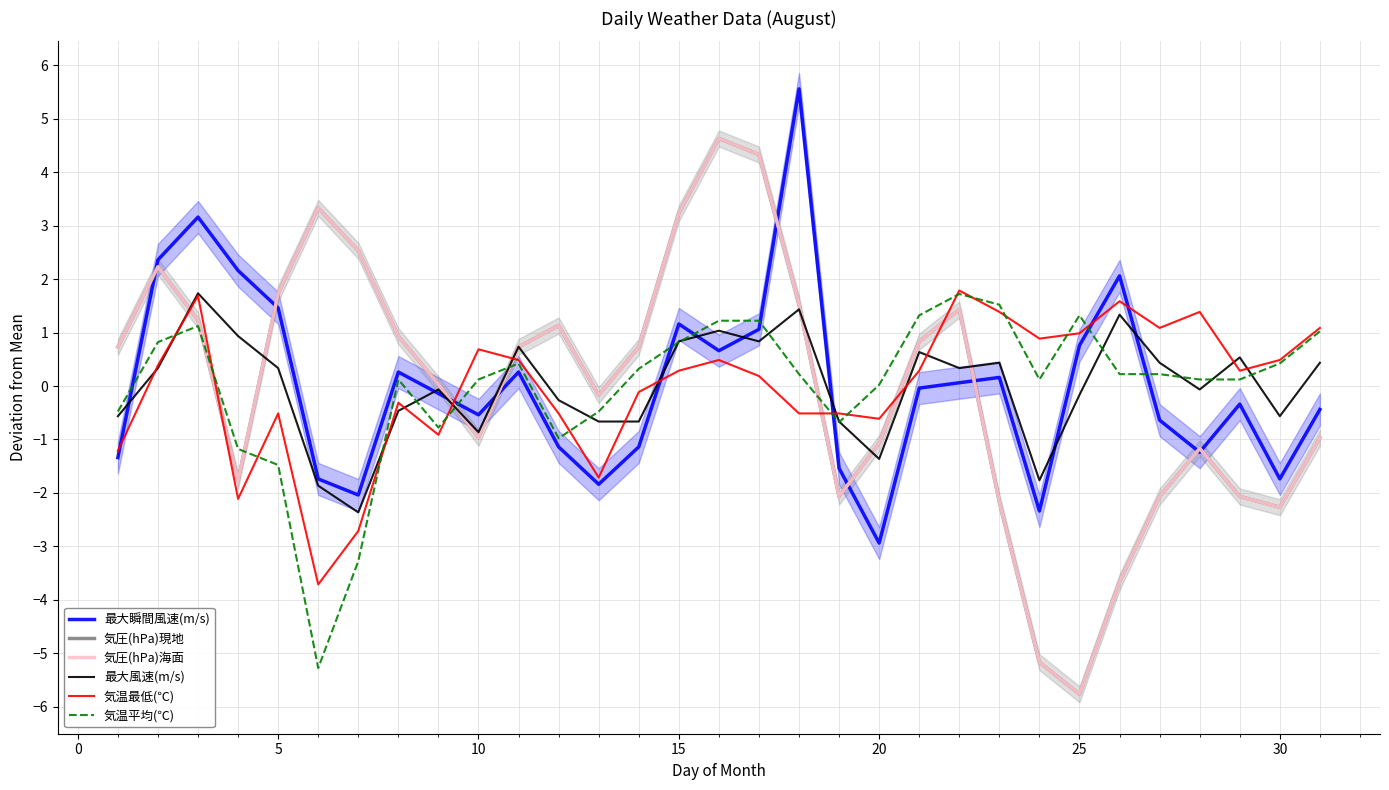

How many values in 最大風速(m/s) are above zero?

16